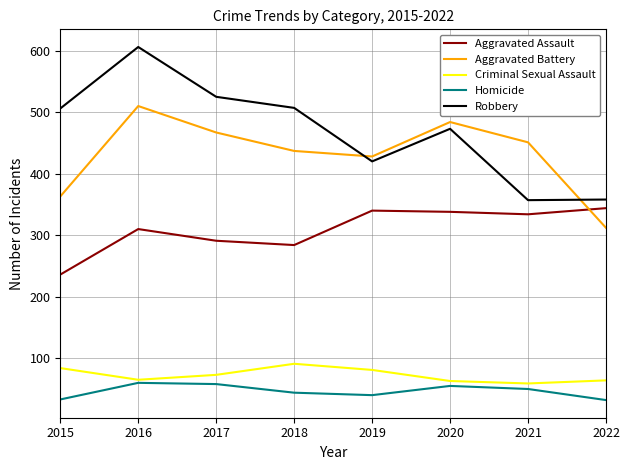

How many lines are shown in the chart?

5